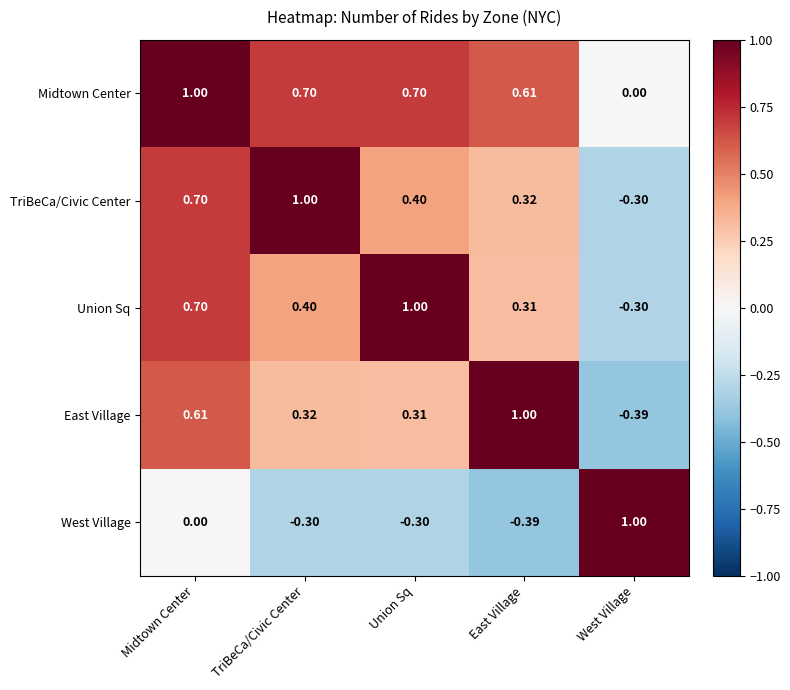

At which label does TriBeCa/Civic Center reach its peak?

TriBeCa/Civic Center